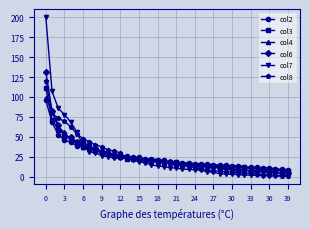

What is the value of the col3 point at the 10th from the left?

30.1